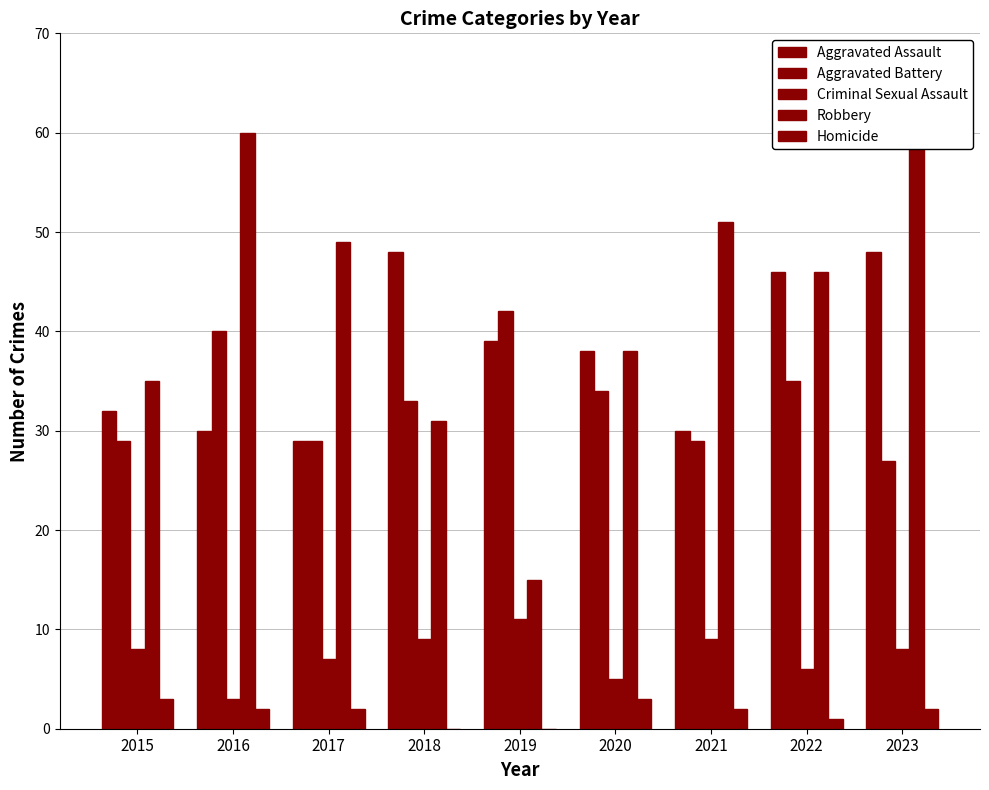

What is the difference between the maximum and minimum values in the Aggravated Assault series?

19